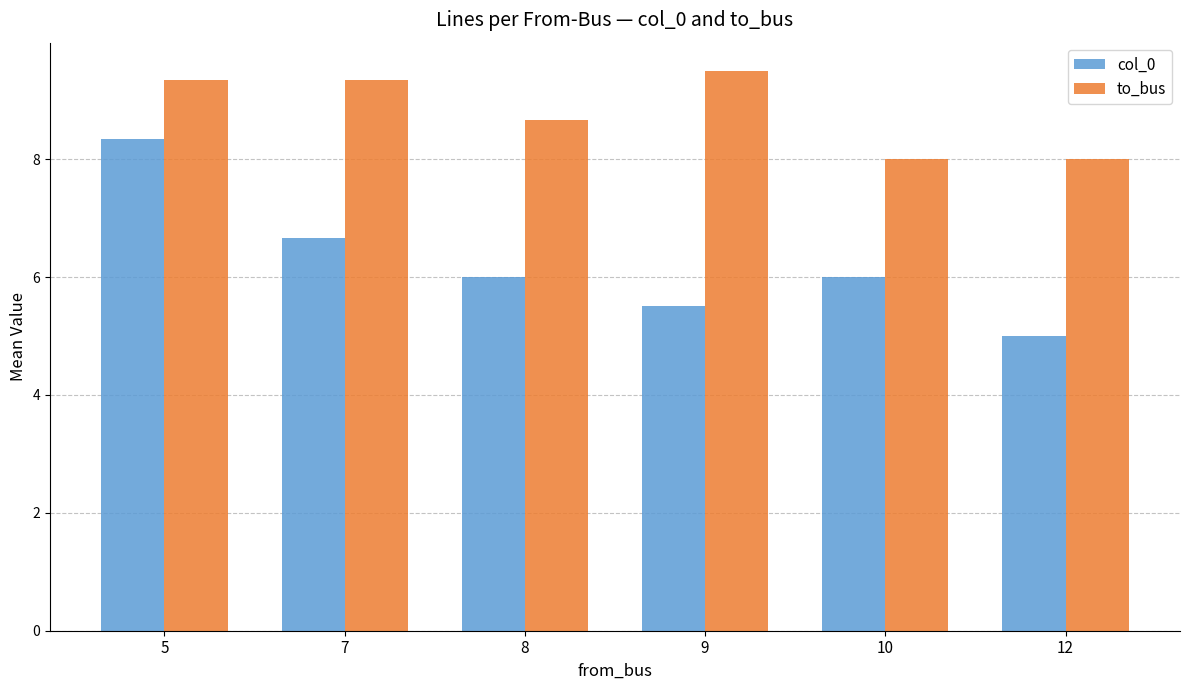

What is the total value across all series at 9?

15.0